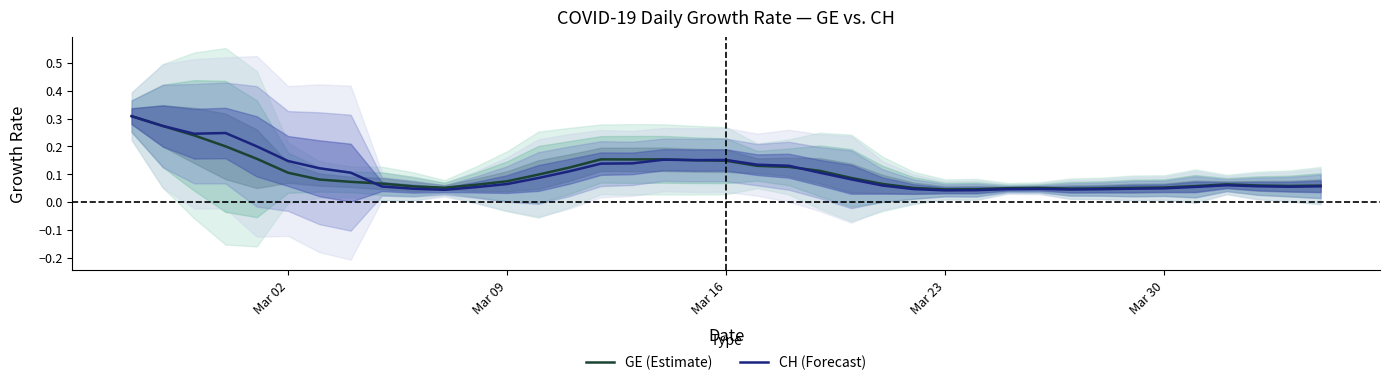

How many CH (Forecast) values are between 0 and 1?

39